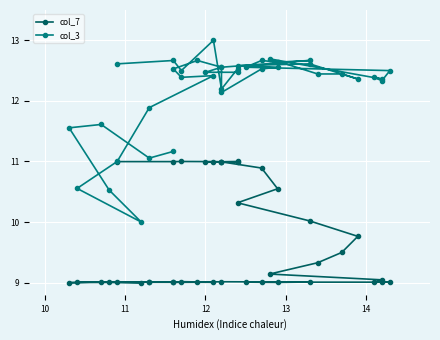

List the series in order of their overall mean, highest first.

col_3, col_7